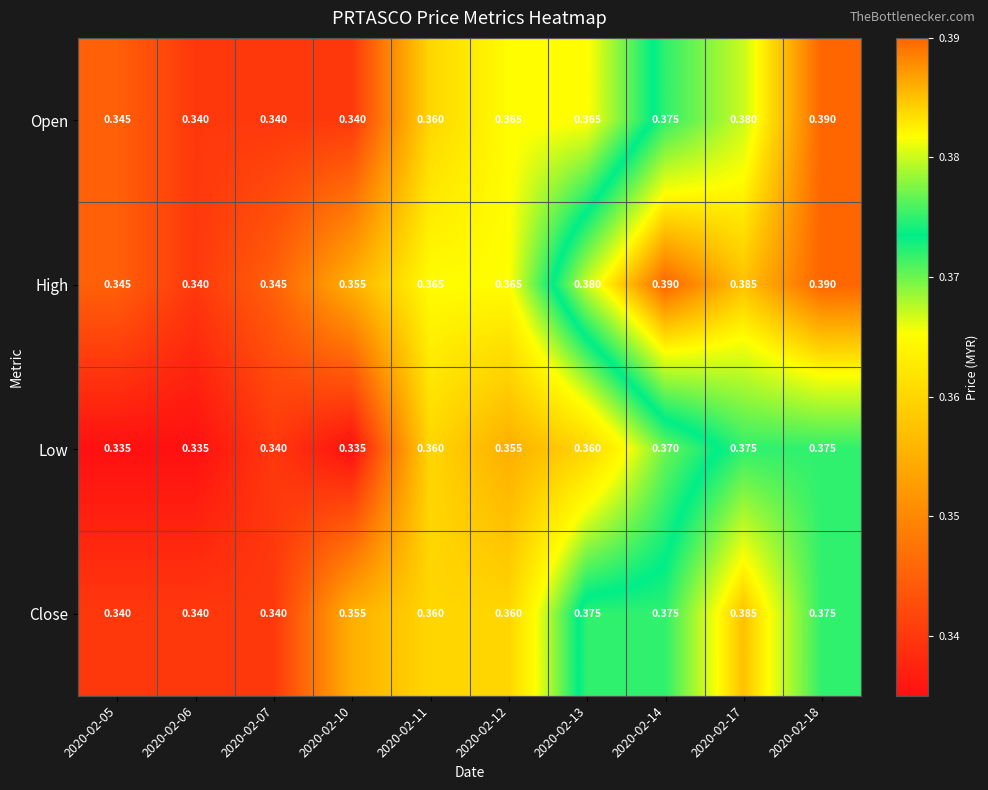

Which series changed the most between 2020-02-07 and 2020-02-17?

Close